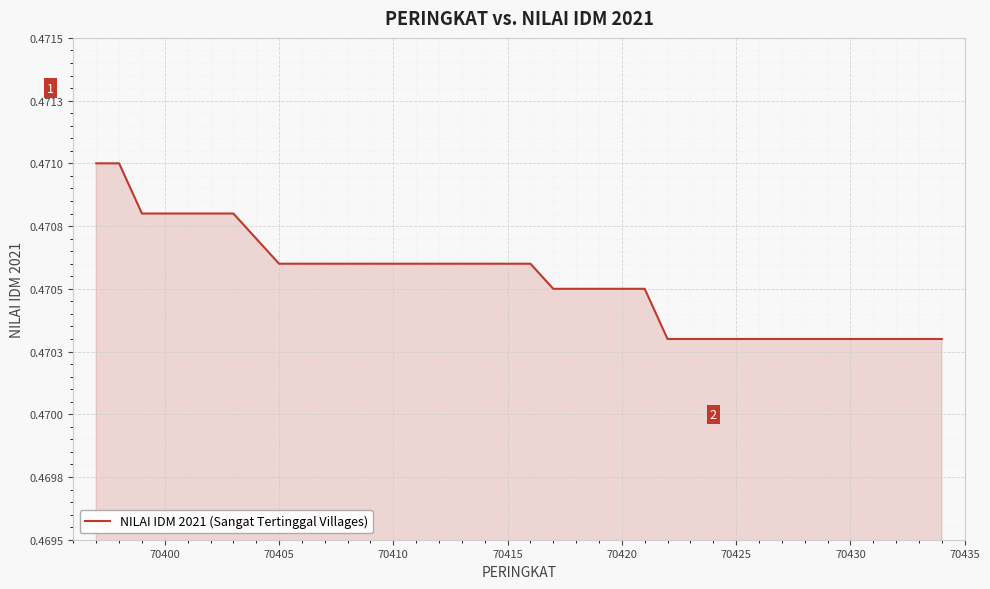

Does the chart display data point markers on the line(s)?

No